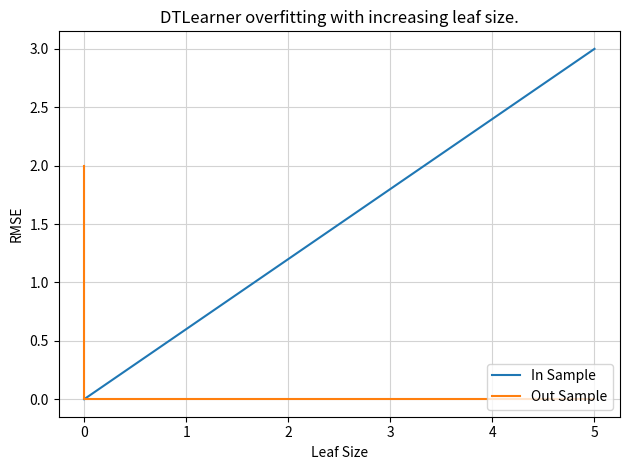

Rank the series by their maximum value, from lowest to highest.

Out Sample, In Sample